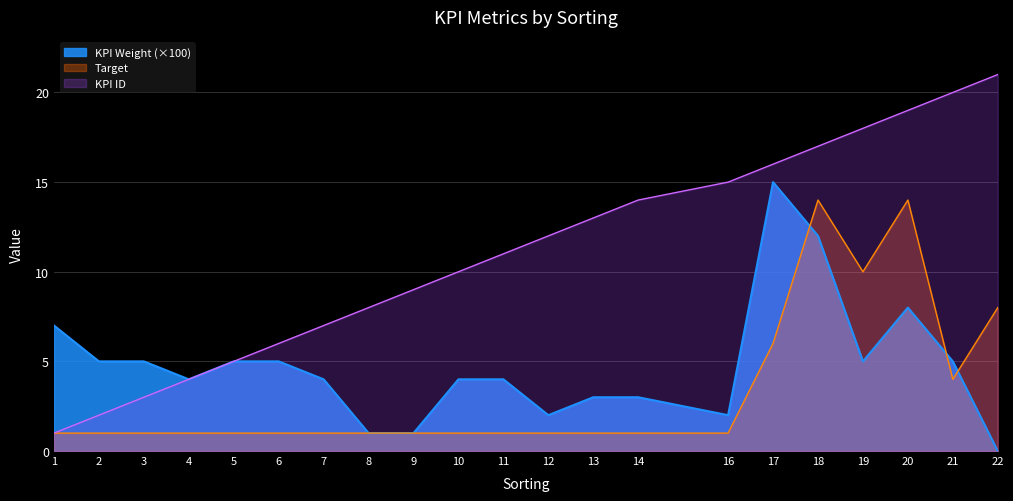

Does the chart display data point markers on the line(s)?

No